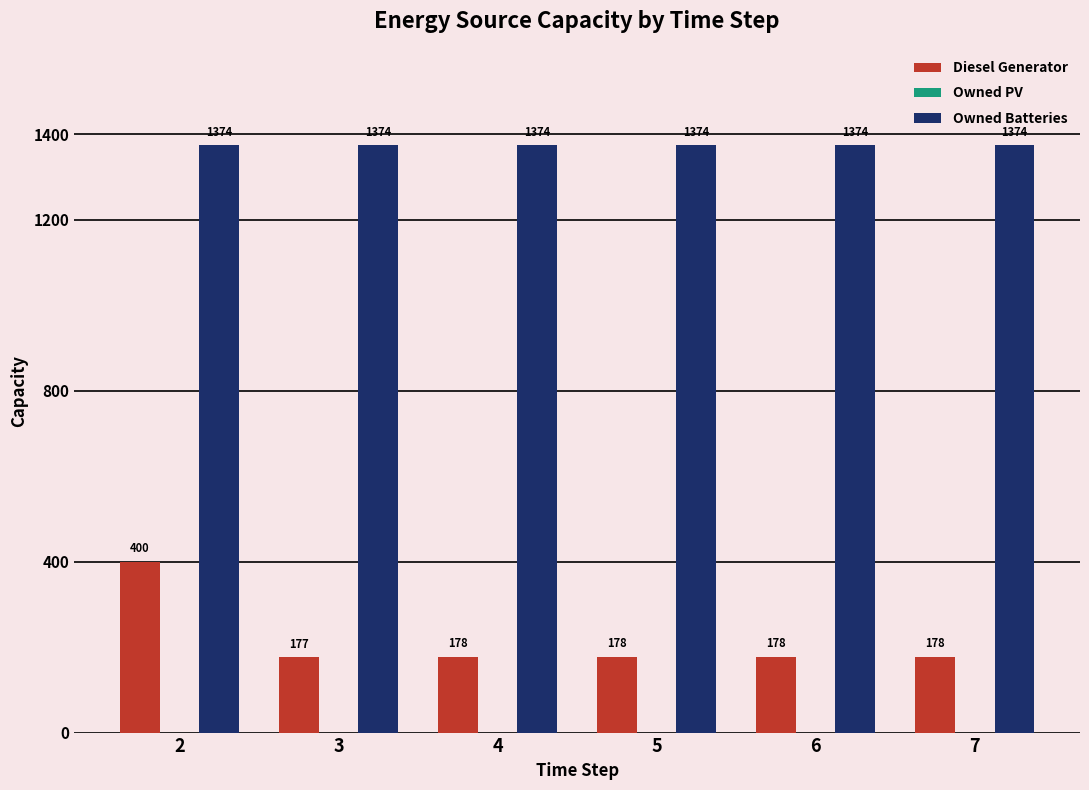

What is the minimum value shown in the chart?

177.0